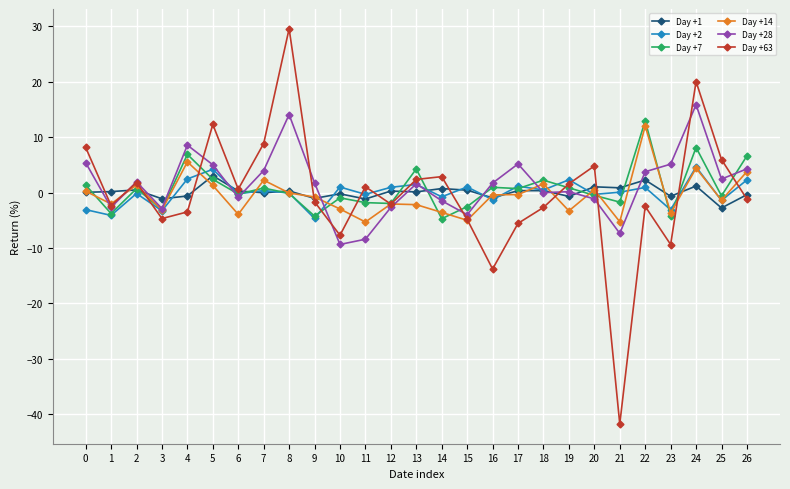

What are all the series names shown in the legend?

Day +1, Day +2, Day +7, Day +14, Day +28, Day +63